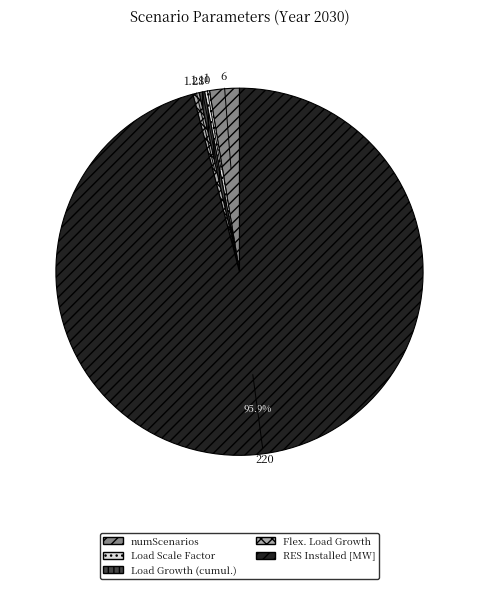

The Load Scale Factor slice represents 15% of the pie. True or false?

False